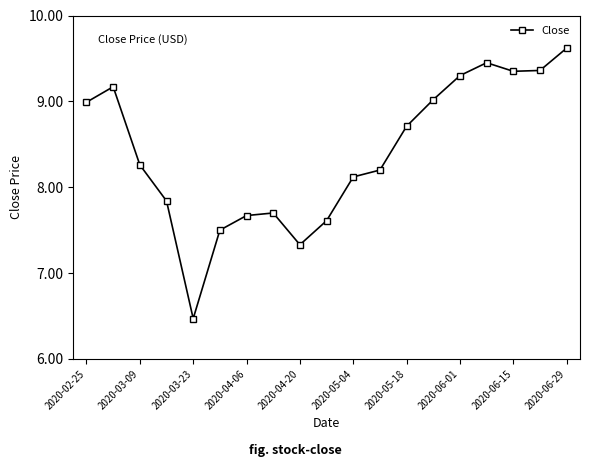

Count the number of data series in this chart.

1